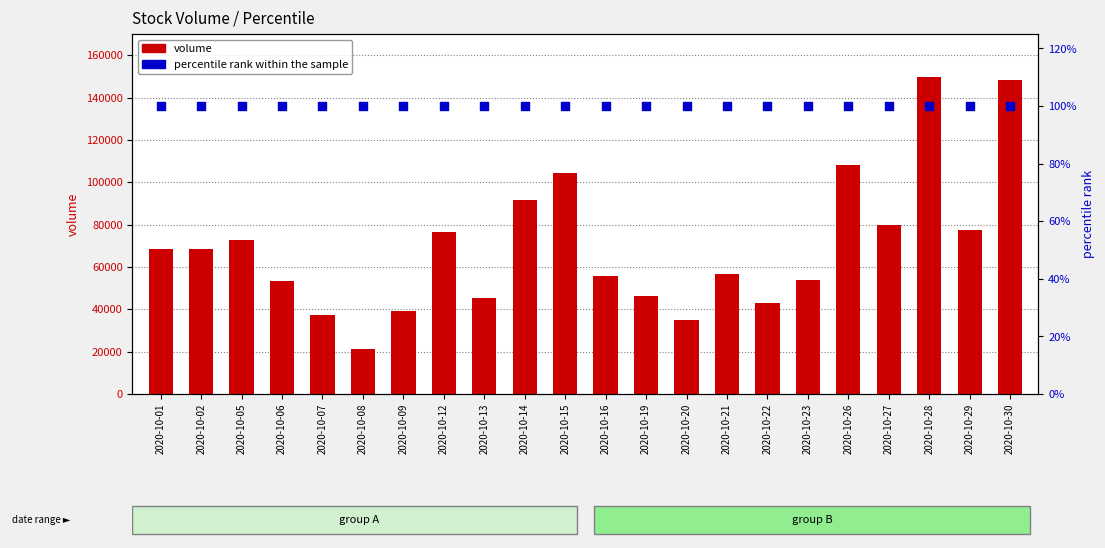

Which series contains the highest Y value?

volume